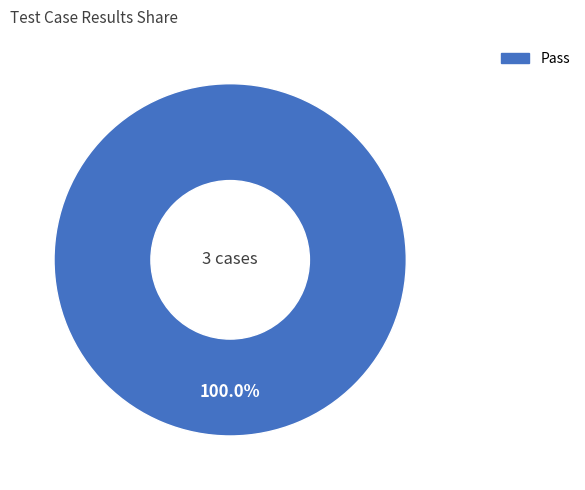

Does any single category account for the majority?

Yes